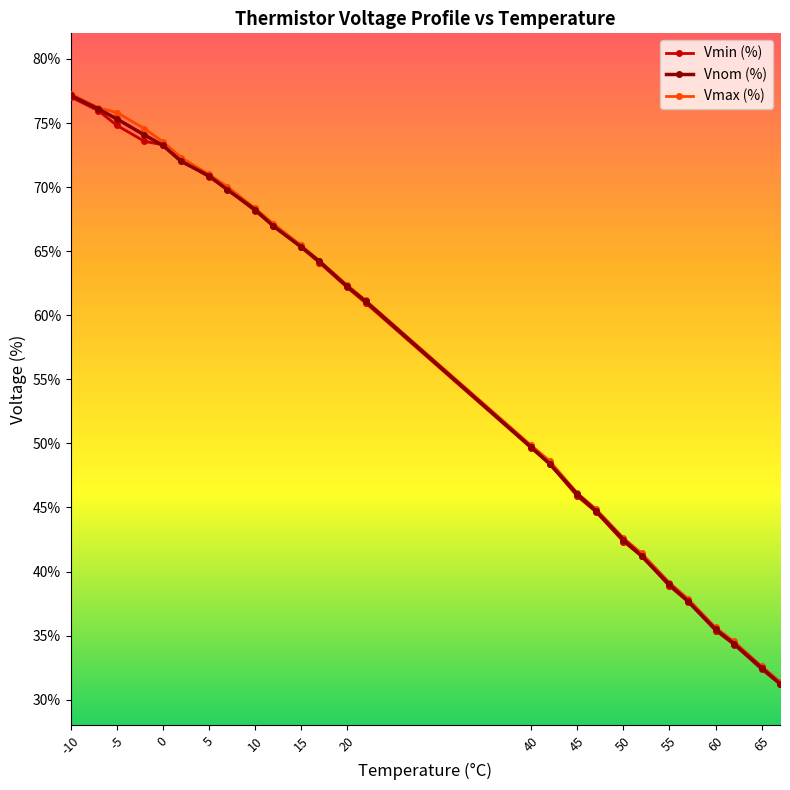

Which category has the highest value across all series?

-10